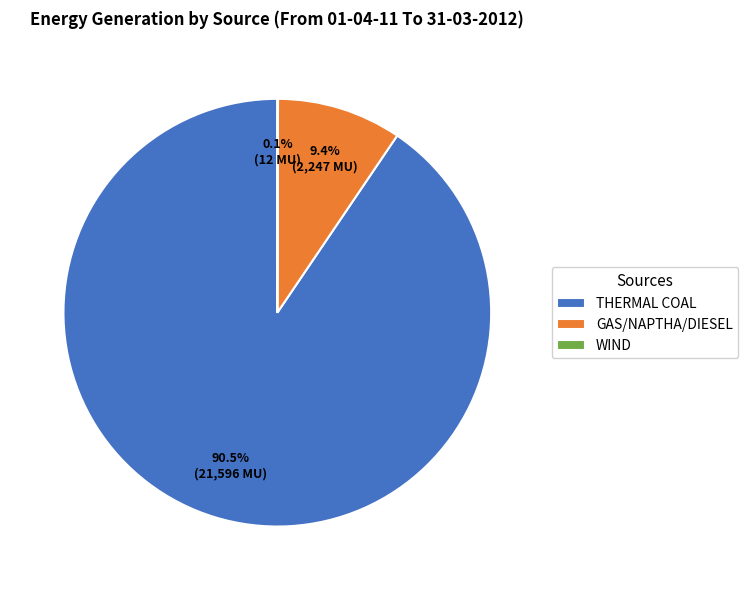

Which category has the biggest portion of the pie?

THERMAL COAL